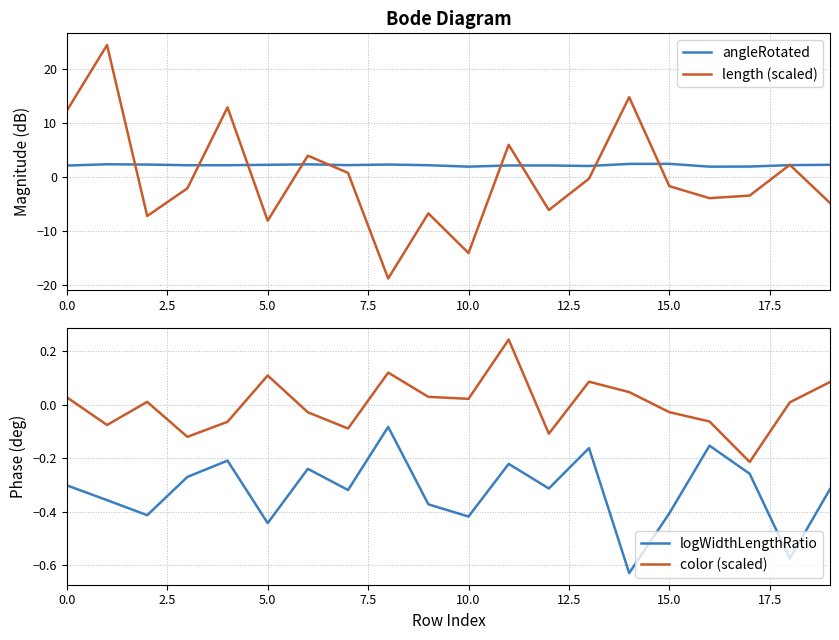

Count the number of data series in this chart.

4